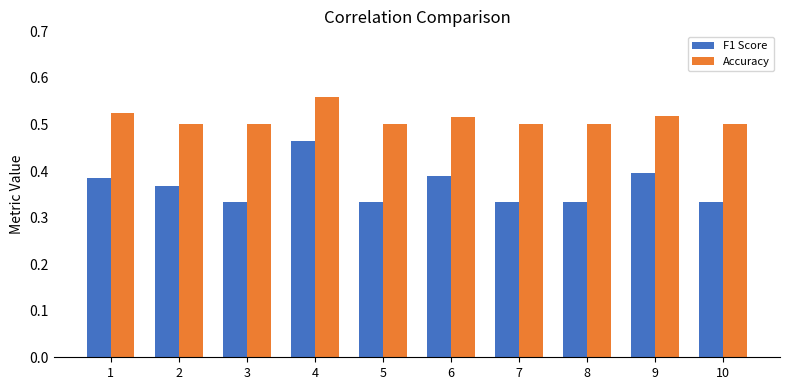

Which category has the highest value in the Accuracy series?

4